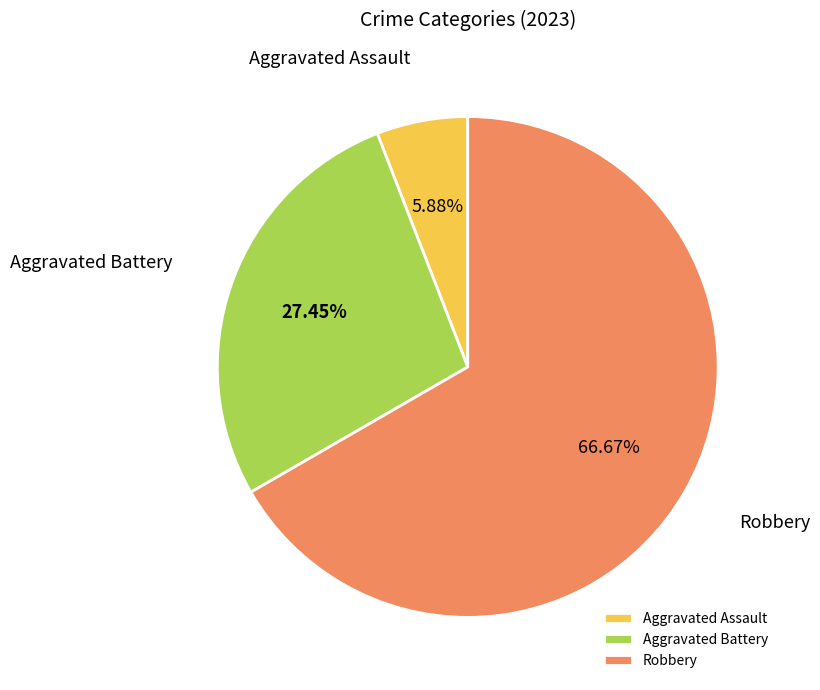

True or false: Aggravated Assault accounts for 6% of the total.

True